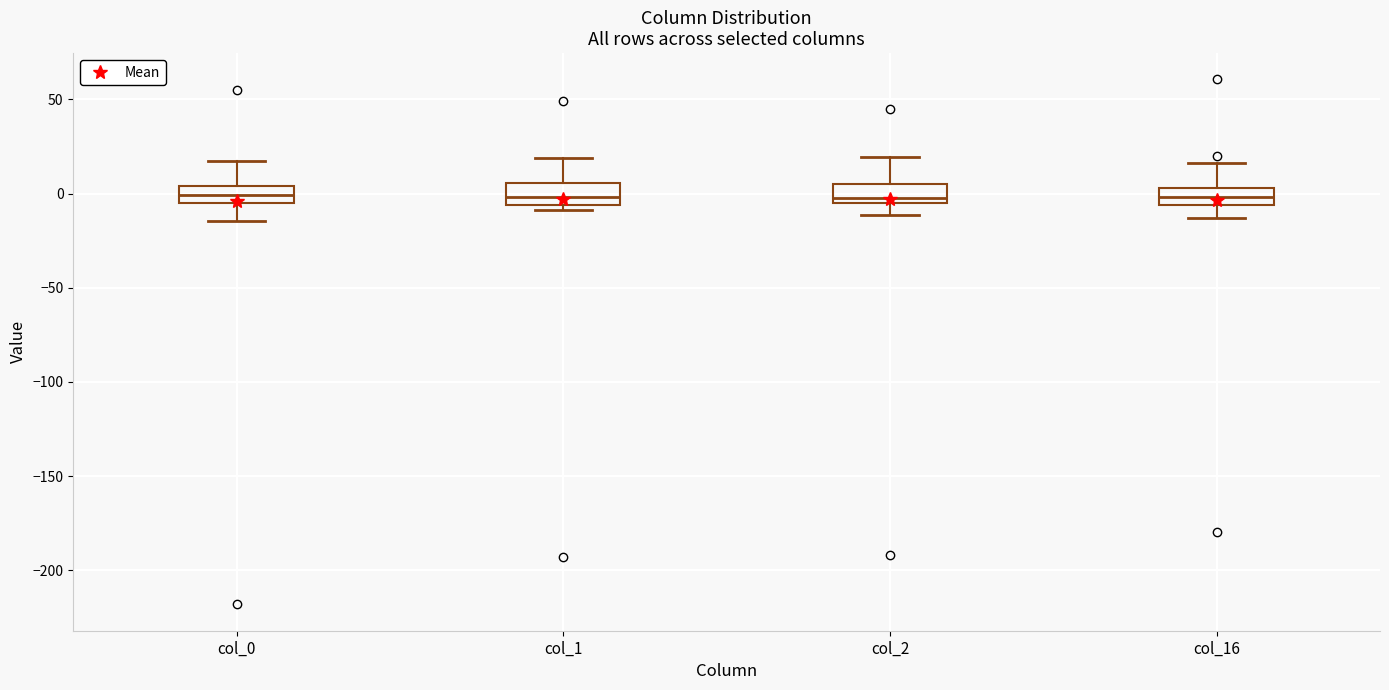

Reading left to right, read every box against the y-axis: the position of its median line, the range the box covers, and the ends of its whiskers. The values are not printed on the chart, so give them approximately, as read against the axis.

col_0: median 0, box -5 to 5, whiskers -15 to 15
col_1: median 0, box -5 to 5, whiskers -10 to 20
col_2: median 0, box -5 to 5, whiskers -10 to 20
col_16: median 0, box -5 to 5, whiskers -15 to 15